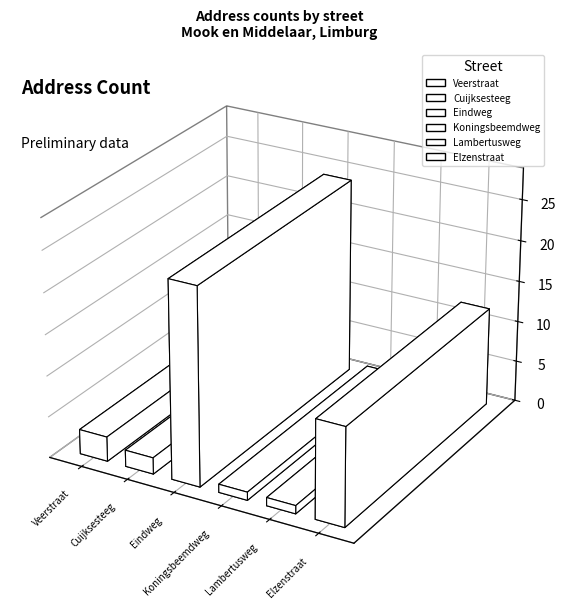

The chart shows a value of 1 at Cuijksesteeg. True or false?

False